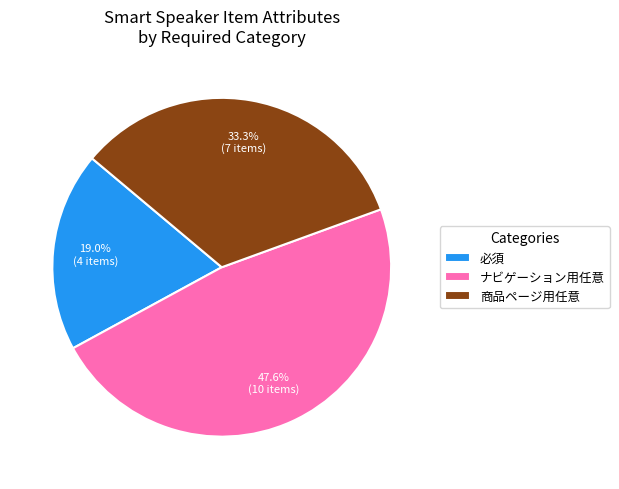

Approximately how many times larger is the value at 必須 compared to 商品ページ用任意?

0.6